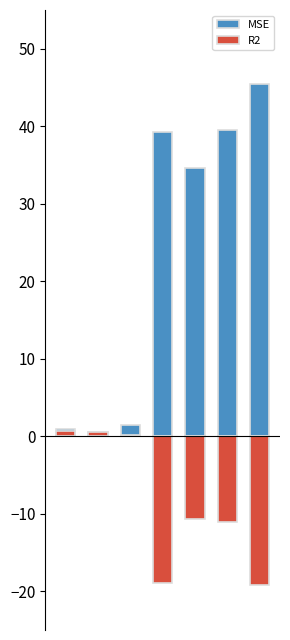

How many bars are there in total?

14